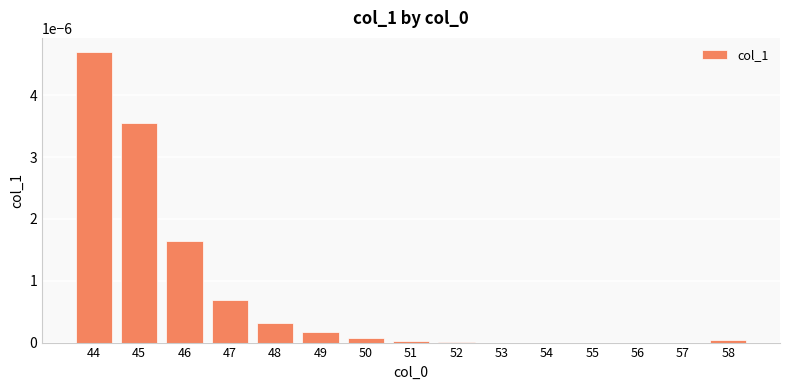

Which has a higher value, 55 or 46?

46